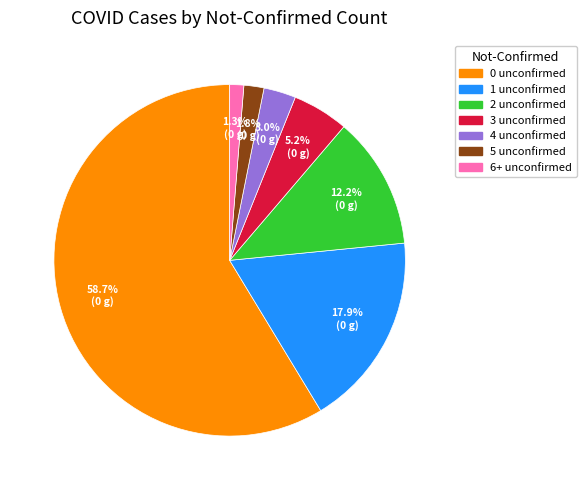

Is there a majority slice in this chart?

Yes